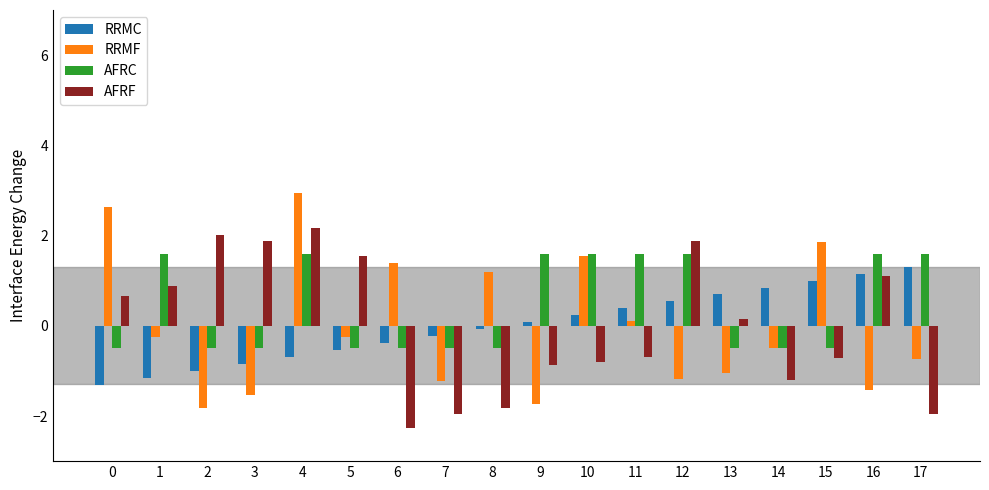

At which category is the sum across all series the highest?

4